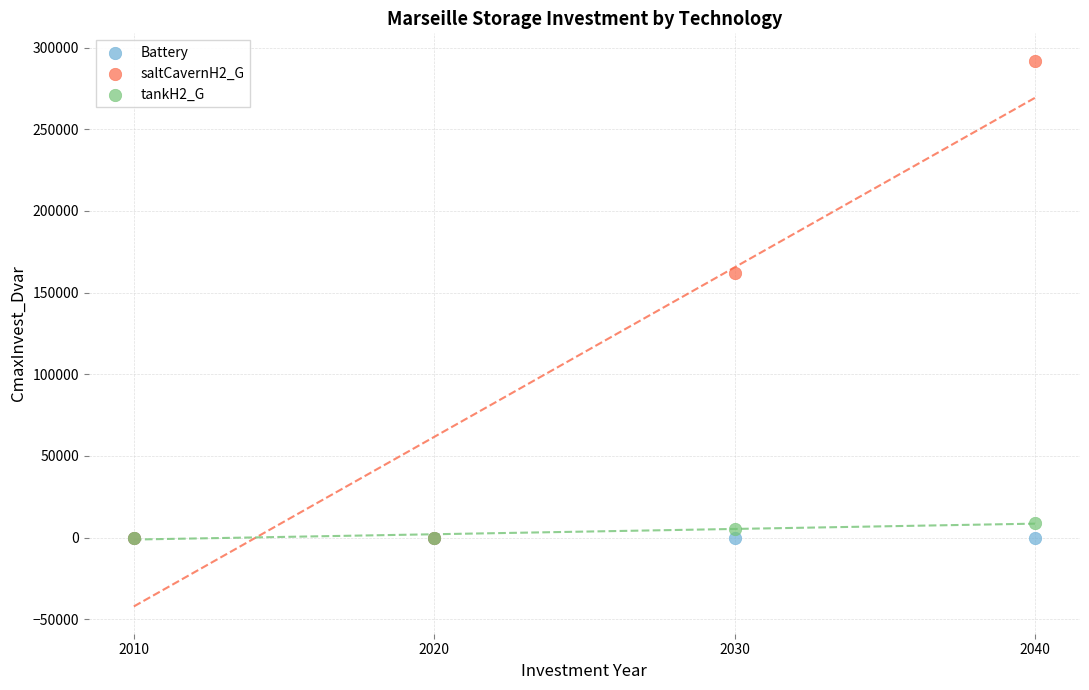

Across all series, what Y value is closest to 146038?

162077.1